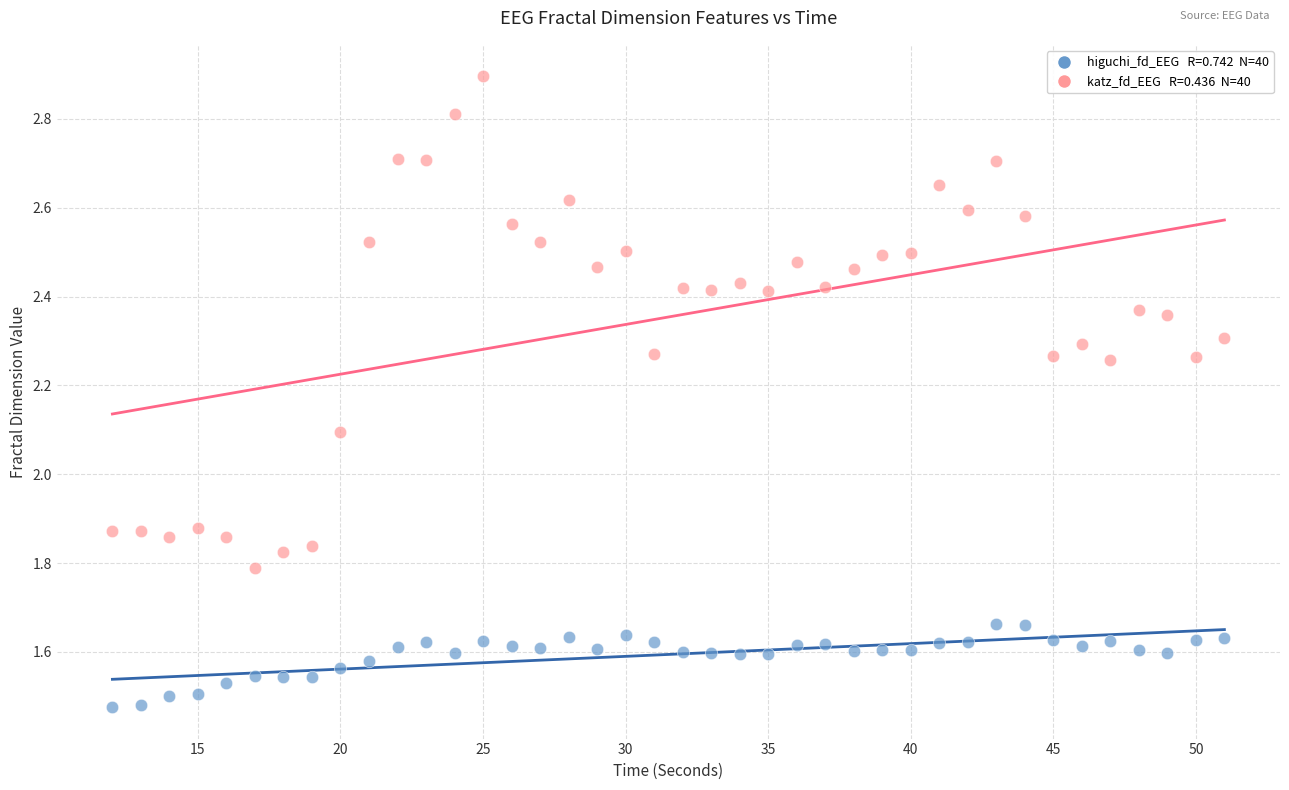

Across all series, what Y value is closest to 2?

2.1